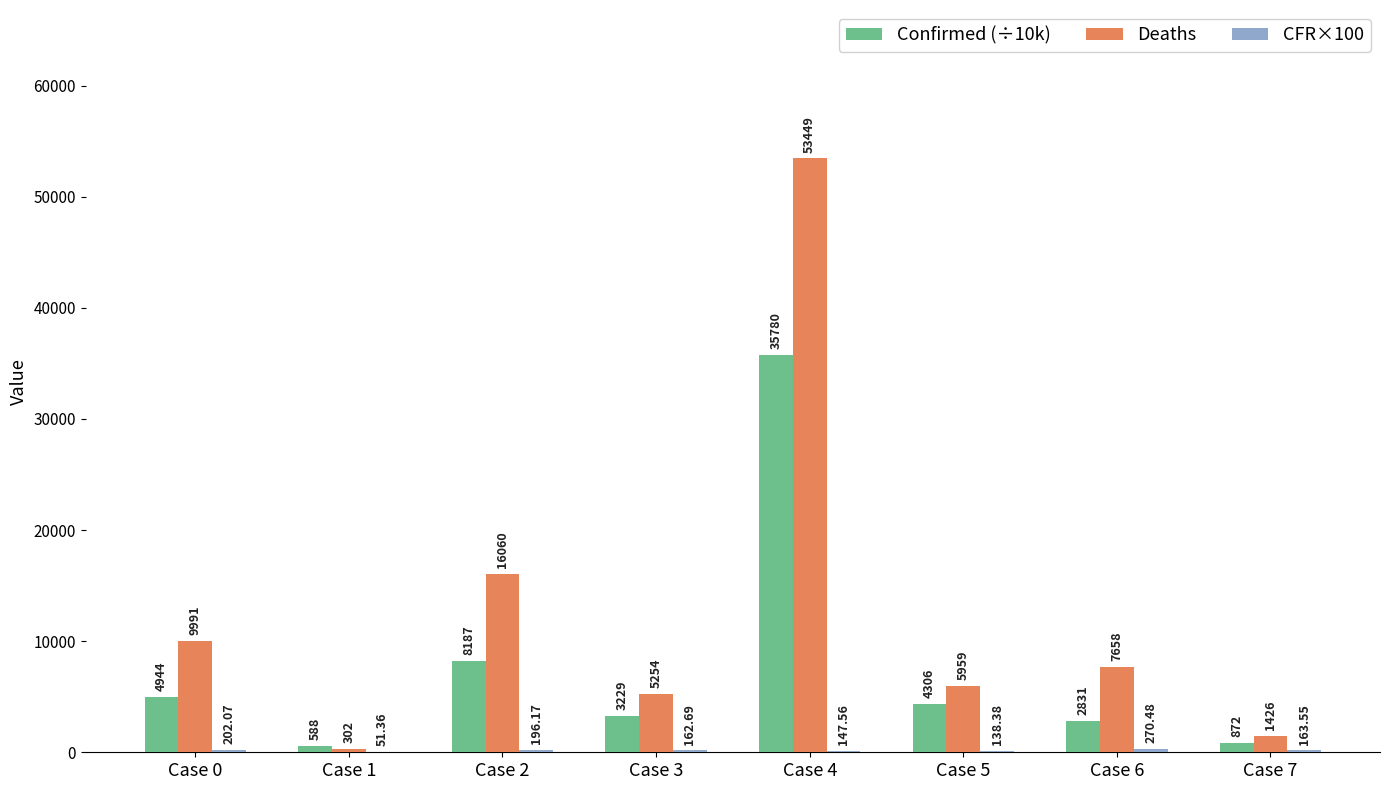

Between Case 1 and Case 4, which series saw the biggest shift?

Deaths